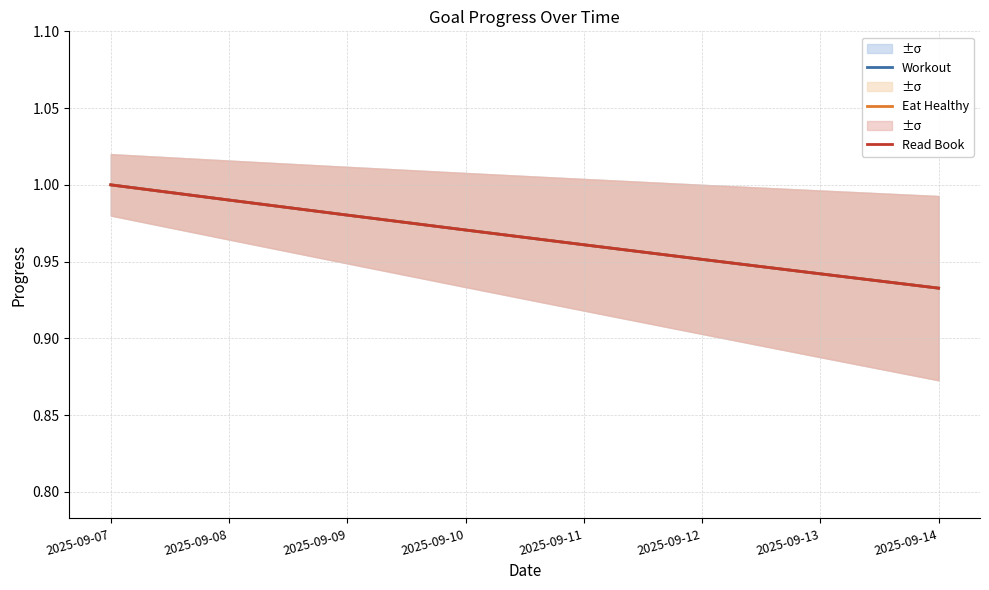

What is the average value of the Workout series?

1.0